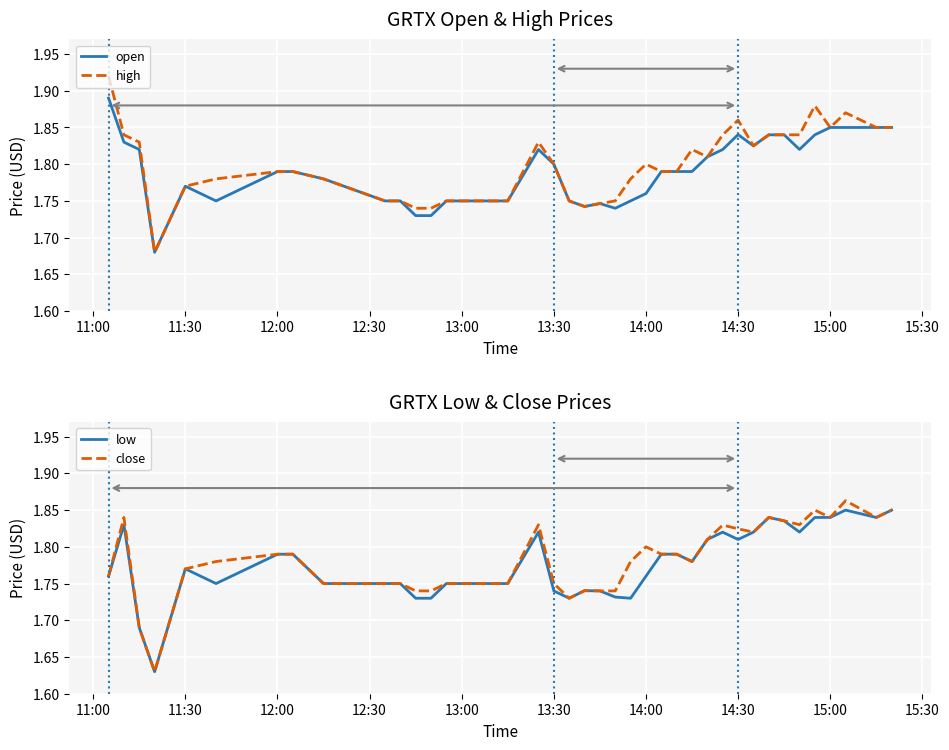

The value of high at 14:00 is 2.6. True or false?

False